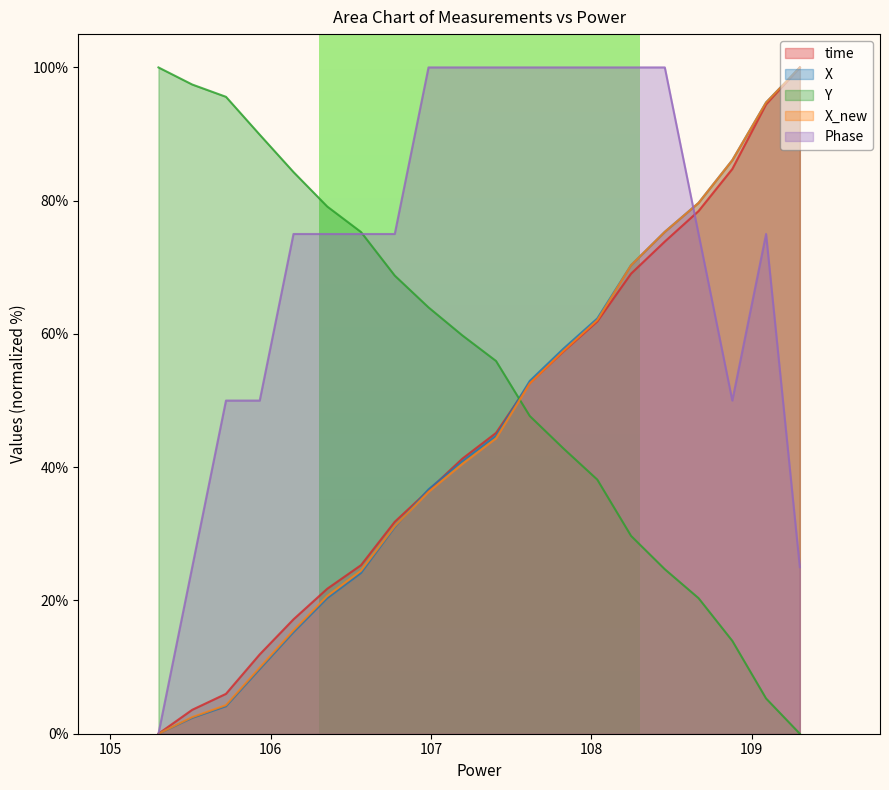

Rank the series by their maximum value, from highest to lowest.

time, X, Y, X_new, Phase